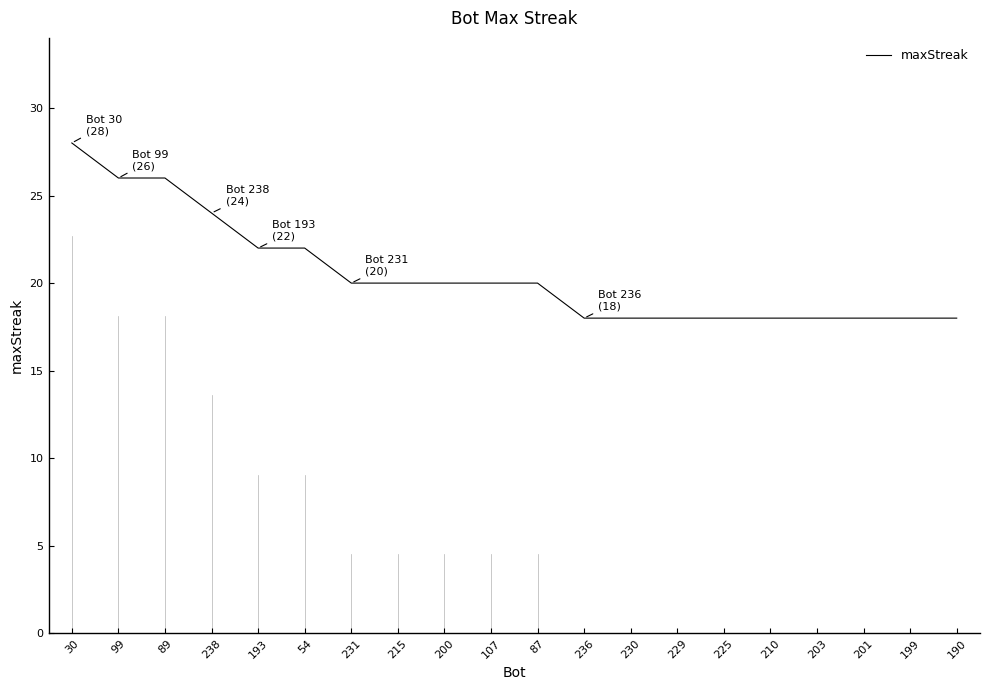

What is the difference between the maximum and minimum values?

10